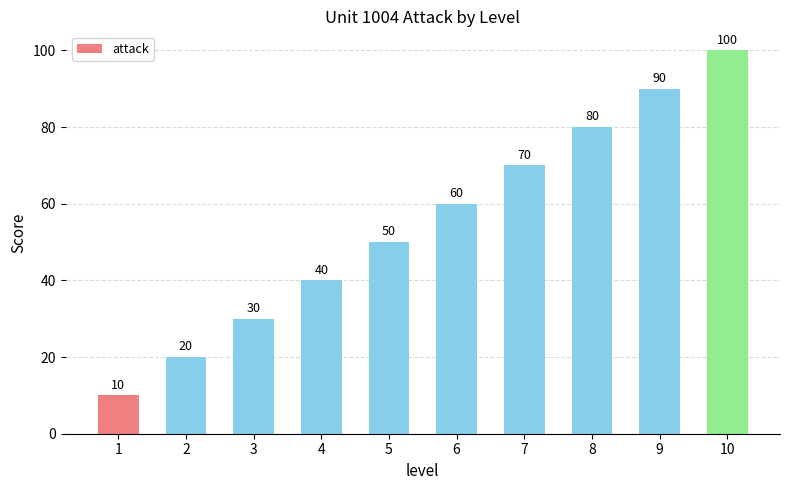

Are the bars grouped side by side (vs. stacked)?

No